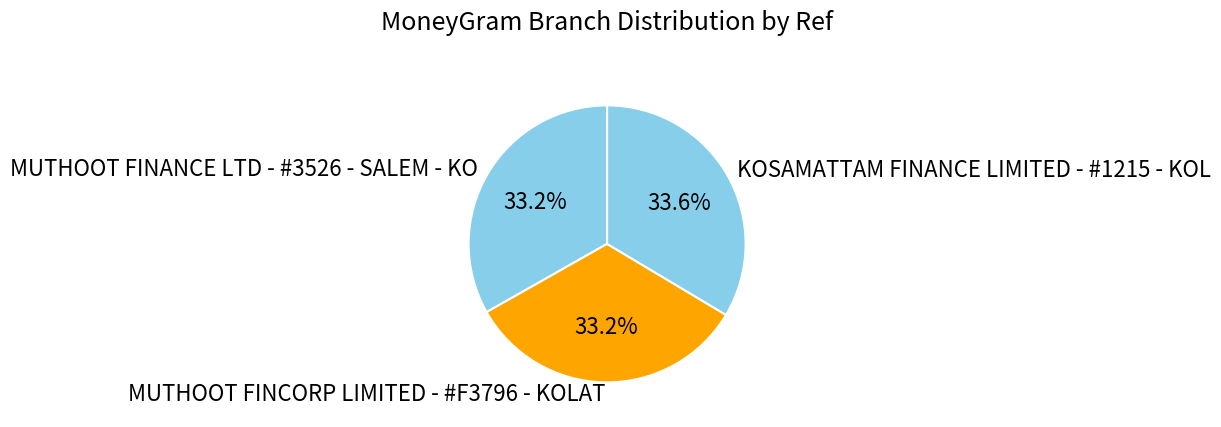

What is the ratio of the value at MUTHOOT FINANCE LTD - #3526 - SALEM - KO to the value at KOSAMATTAM FINANCE LIMITED - #1215 - KOL?

1.0